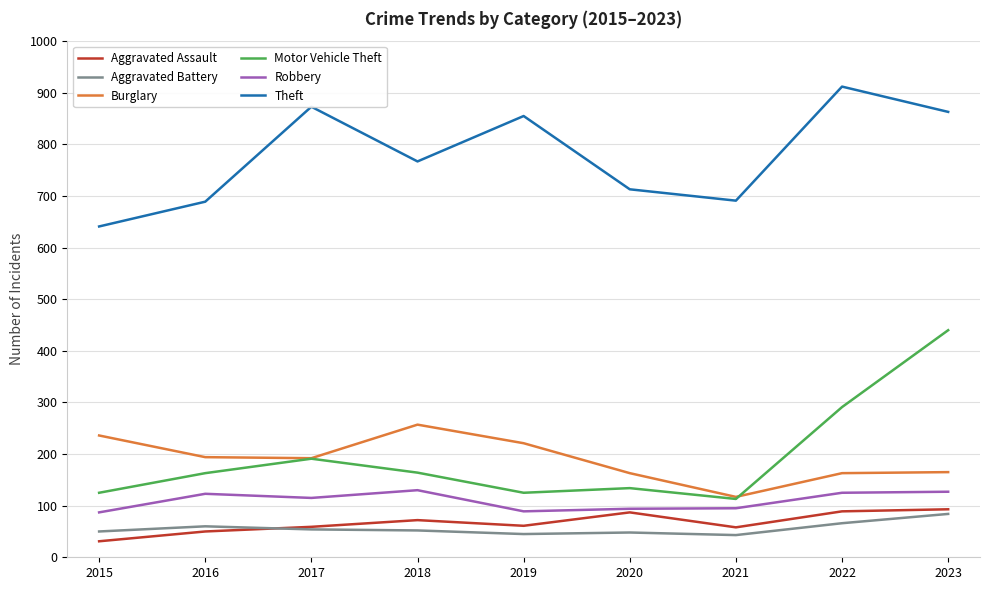

What is the difference between the maximum and second lowest values in the Robbery series?

41